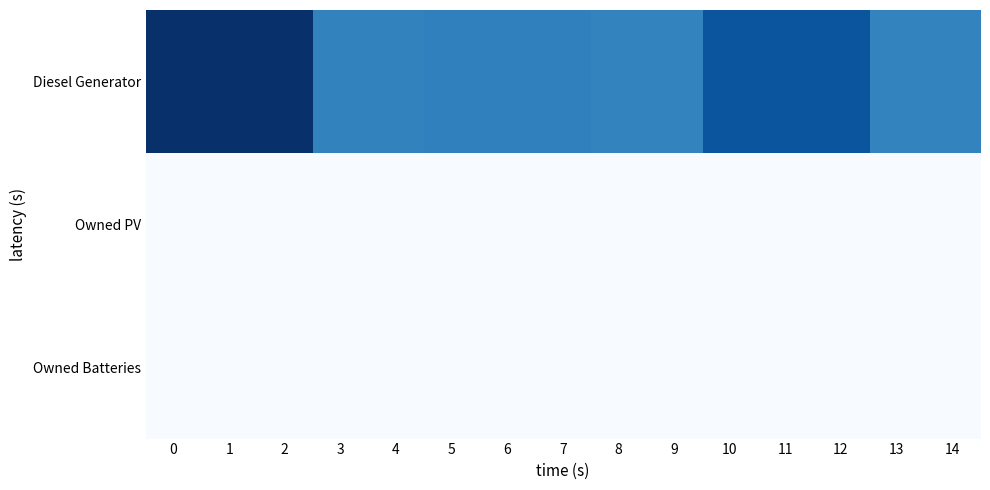

Reading left to right, what are all the values shown in this chart?

Diesel Generator: 0=400	1=400	2=400	3=272	4=272	5=275	6=275	7=275	8=271	9=271	10=343	11=343	12=343	13=271	14=271
Owned PV: 0=0	1=0	2=0	3=0	4=0	5=0	6=0	7=0	8=0	9=0	10=0	11=0	12=0	13=0	14=0
Owned Batteries: 0=0	1=0	2=0	3=0	4=0	5=0	6=0	7=0	8=0	9=0	10=0	11=0	12=0	13=0	14=0